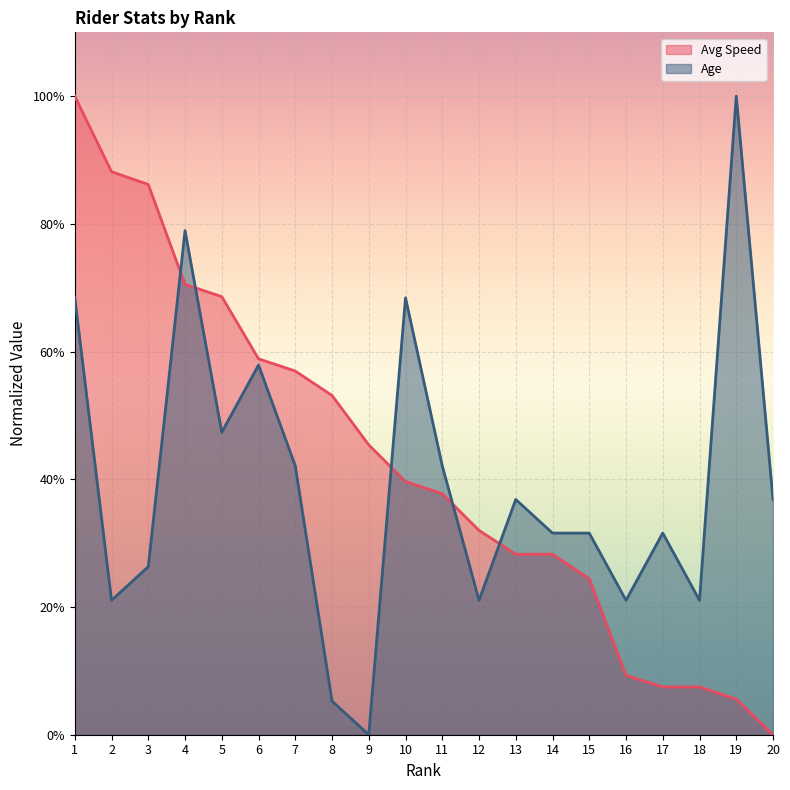

Reading left to right, list all the values displayed in this chart.

Avg Speed: 1=100.0	2=88.2	3=86.2	4=70.5	5=68.6	6=58.9	7=57.0	8=53.1	9=45.4	10=39.7	11=37.7	12=32.0	13=28.3	14=28.3	15=24.4	16=9.3	17=7.5	18=7.5	19=5.6	20=0.0
Age: 1=68.4	2=21.1	3=26.3	4=78.9	5=47.4	6=57.9	7=42.1	8=5.3	9=0.0	10=68.4	11=42.1	12=21.1	13=36.8	14=31.6	15=31.6	16=21.1	17=31.6	18=21.1	19=100.0	20=36.8